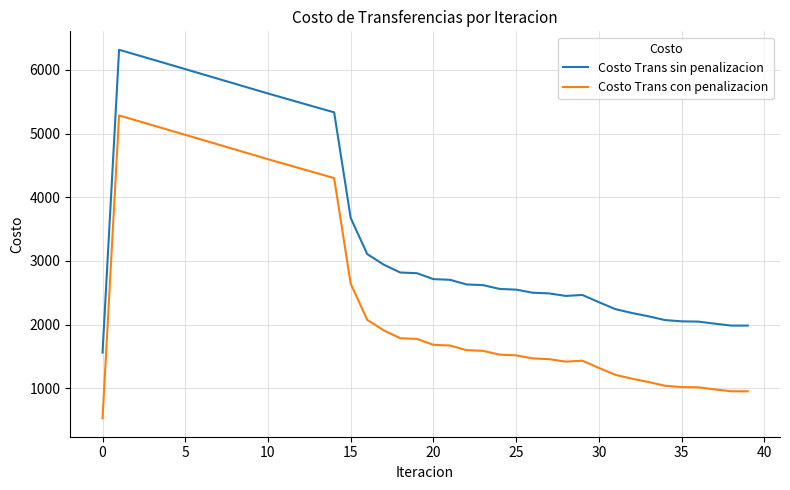

Does the chart display data point markers on the line(s)?

No